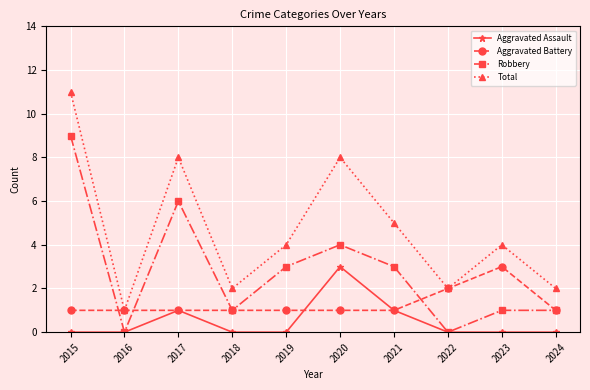

What are all the series names shown in the legend?

Aggravated Assault, Aggravated Battery, Robbery, Total